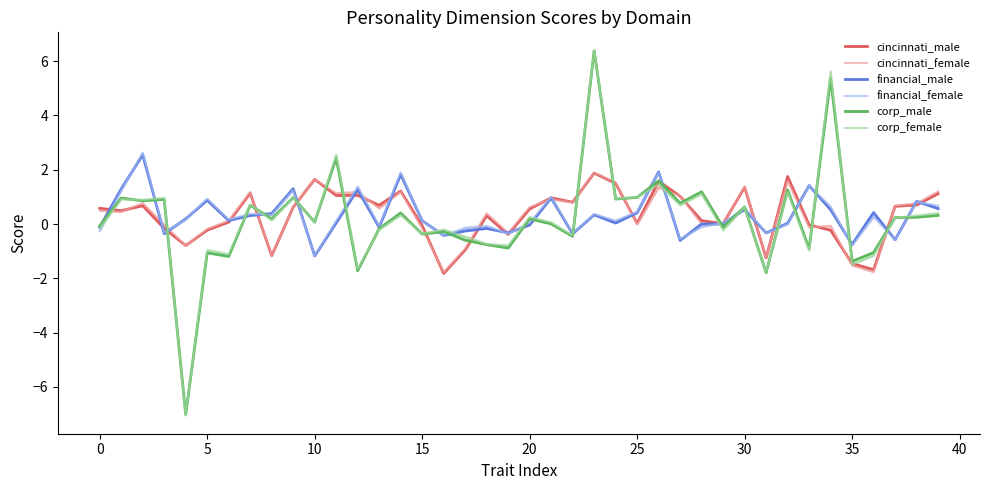

What value does the corp_female series have at 16?

-0.2